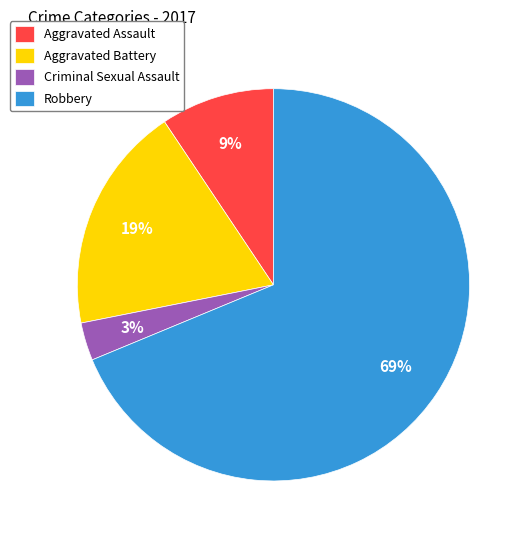

Is there any slice that represents more than half of the pie?

Yes